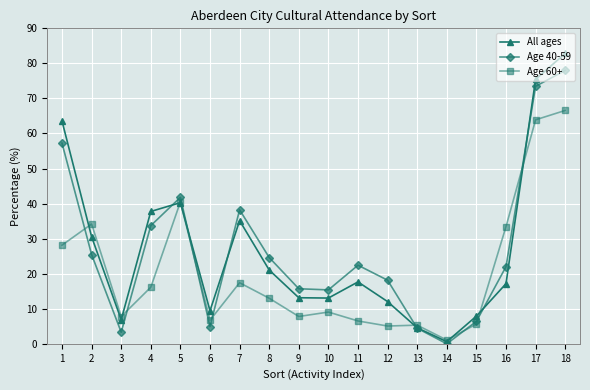

What is the value of the Age 60+ point at the 1st from the left?

28.1